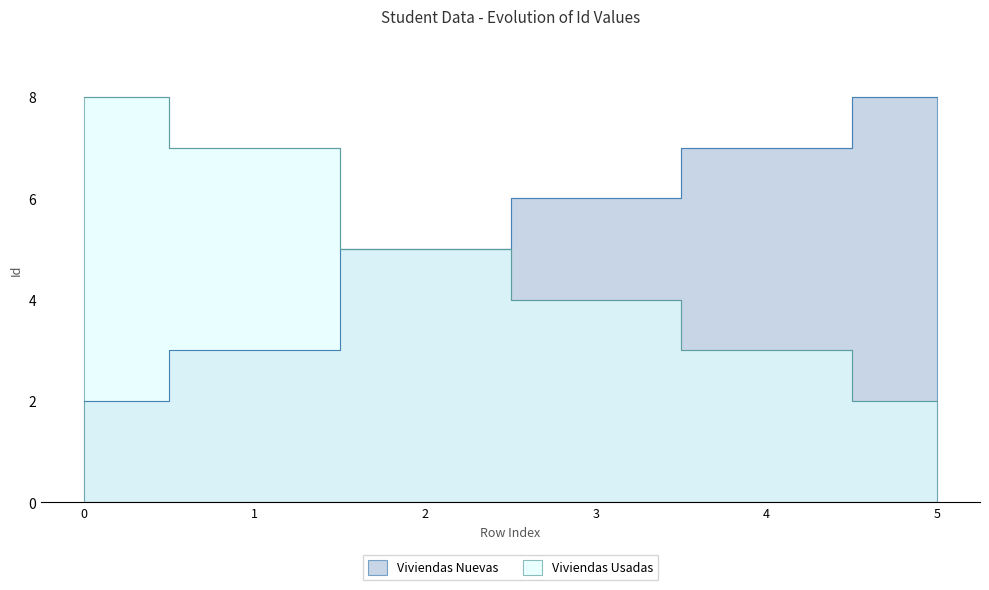

Is the value of Viviendas Nuevas at 0 greater than the value of Viviendas Usadas at 3?

No